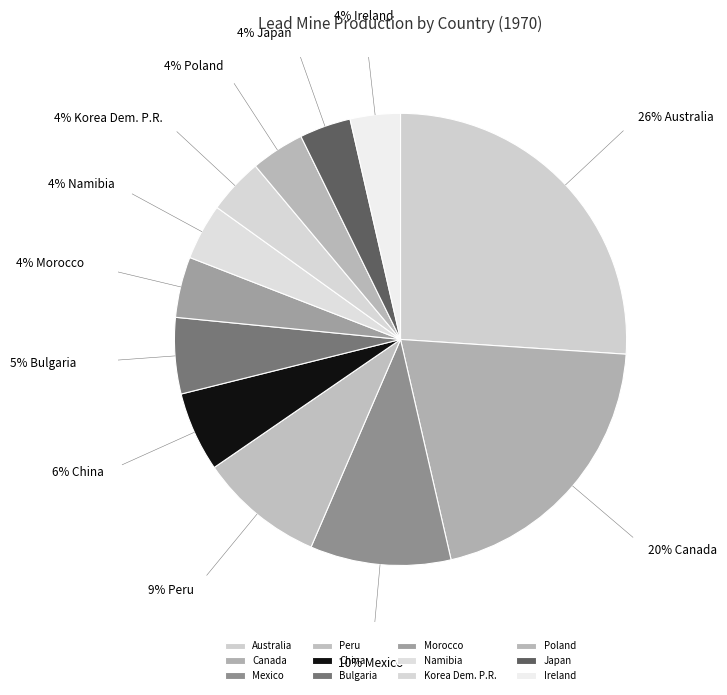

What percentage is the Poland slice, to the nearest percent?

4%